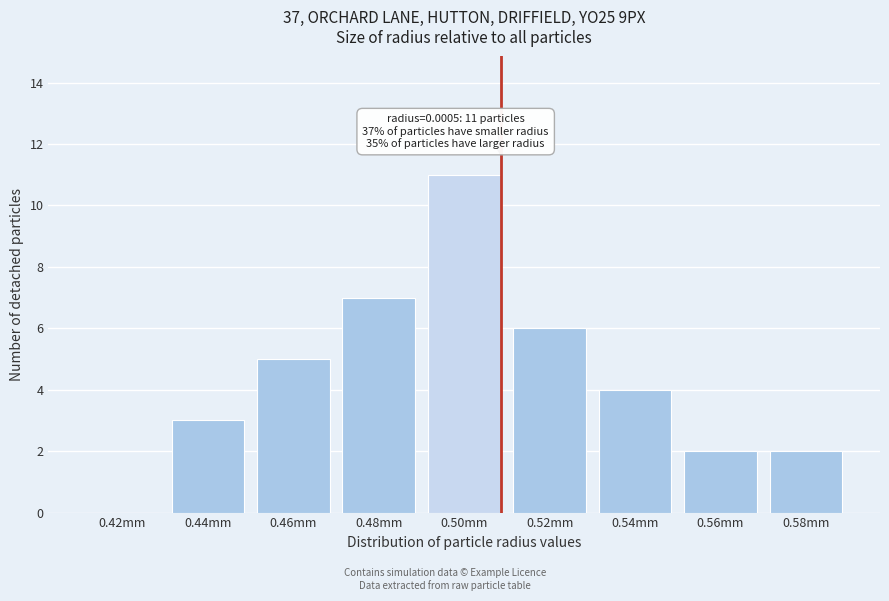

Reading left to right, list all the values displayed in this chart.

0.42mm=0	0.44mm=3	0.46mm=5	0.48mm=7	0.50mm=11	0.52mm=6	0.54mm=4	0.56mm=2	0.58mm=2